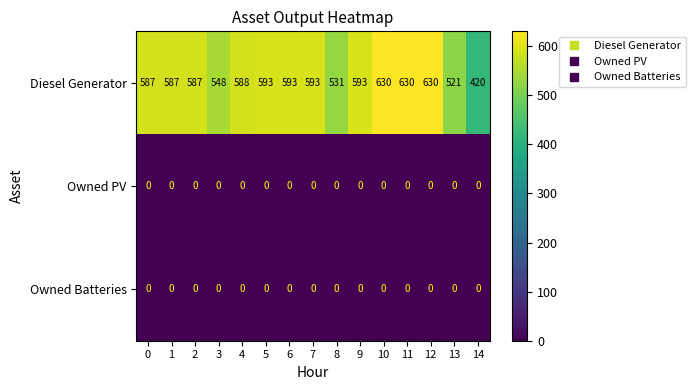

Which series changed the most between 4 and 8?

Diesel Generator